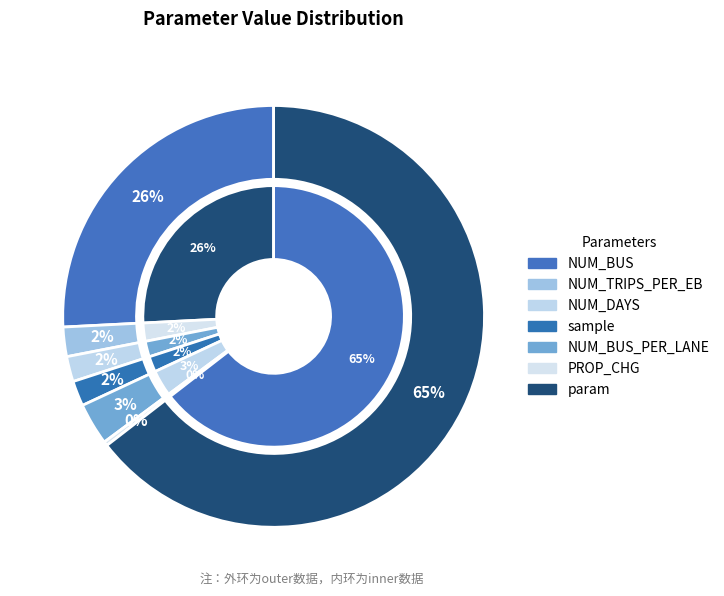

Is there any slice that represents more than half of the pie?

Yes